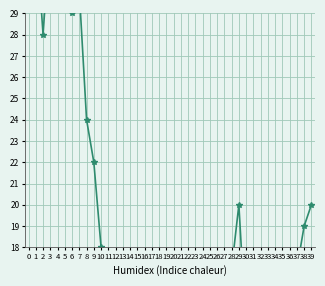

How many interior local valleys (lower than both neighbors) does the data have?

6